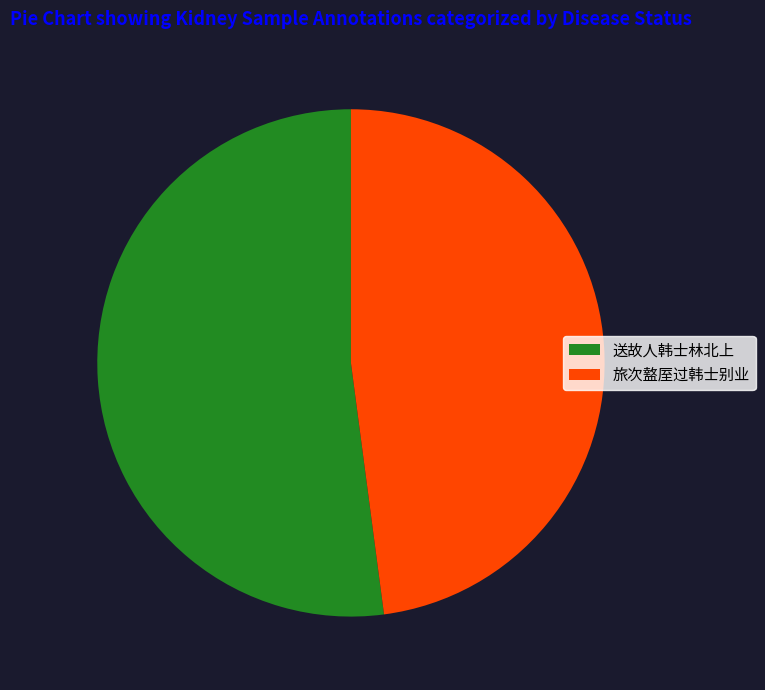

What is the ratio of the value at 旅次盩厔过韩士别业 to the value at 送故人韩士林北上?

0.9